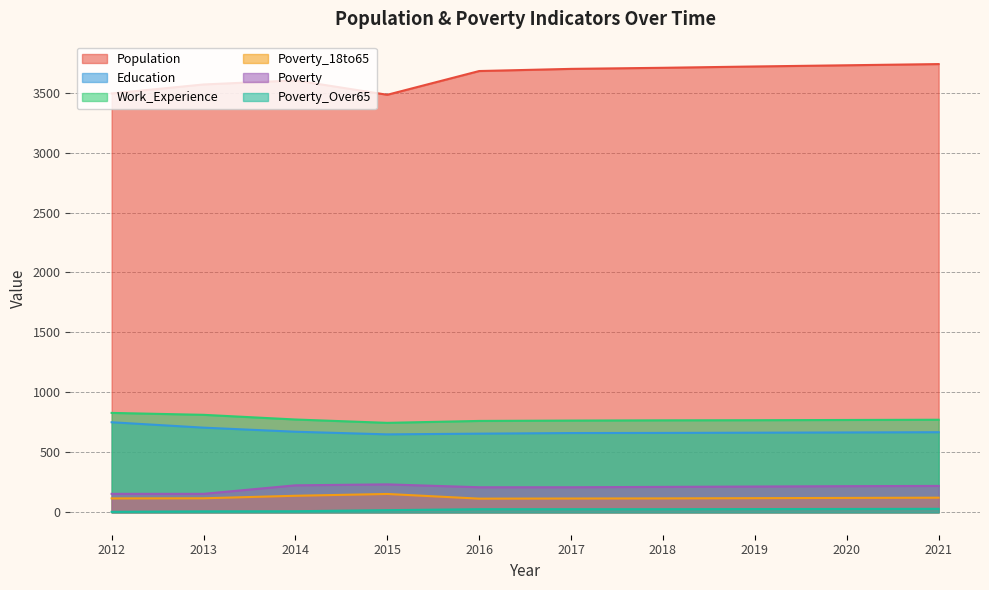

True or false: Education has a value of 668 at 2021.

True